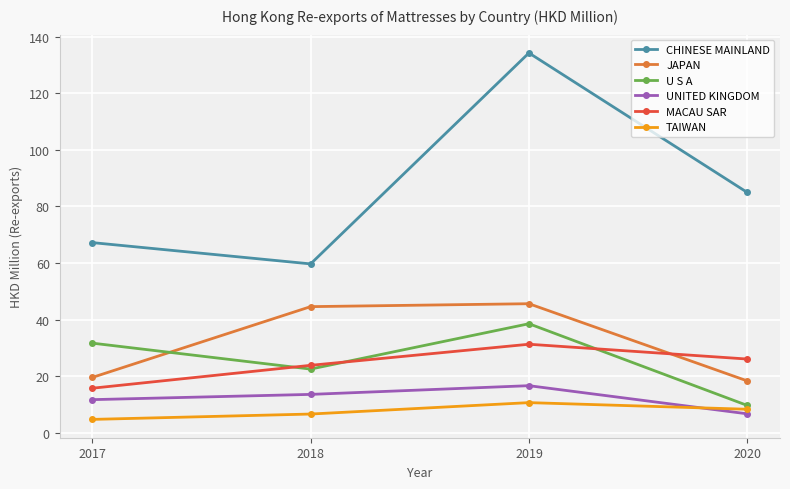

At which label does UNITED KINGDOM reach its peak?

2019